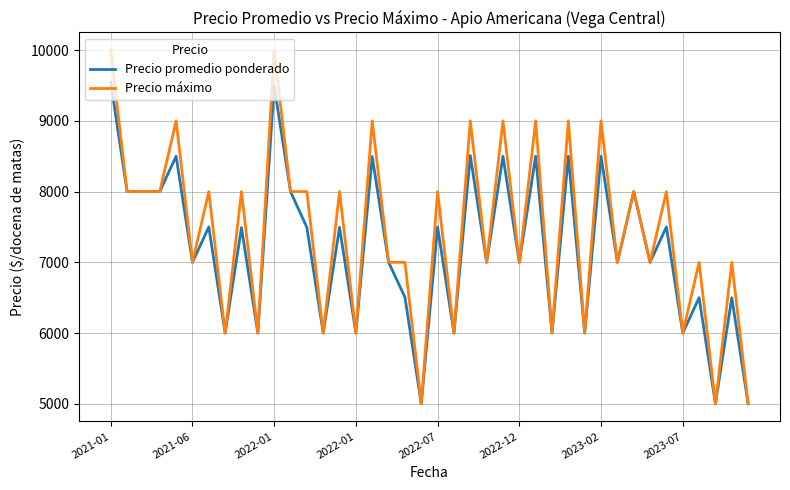

Which series has the largest total across all categories?

Precio máximo